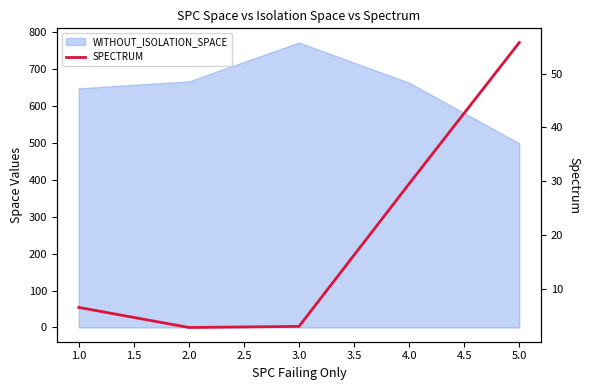

The chart shows a value of 4.5 at 1.0. True or false?

False